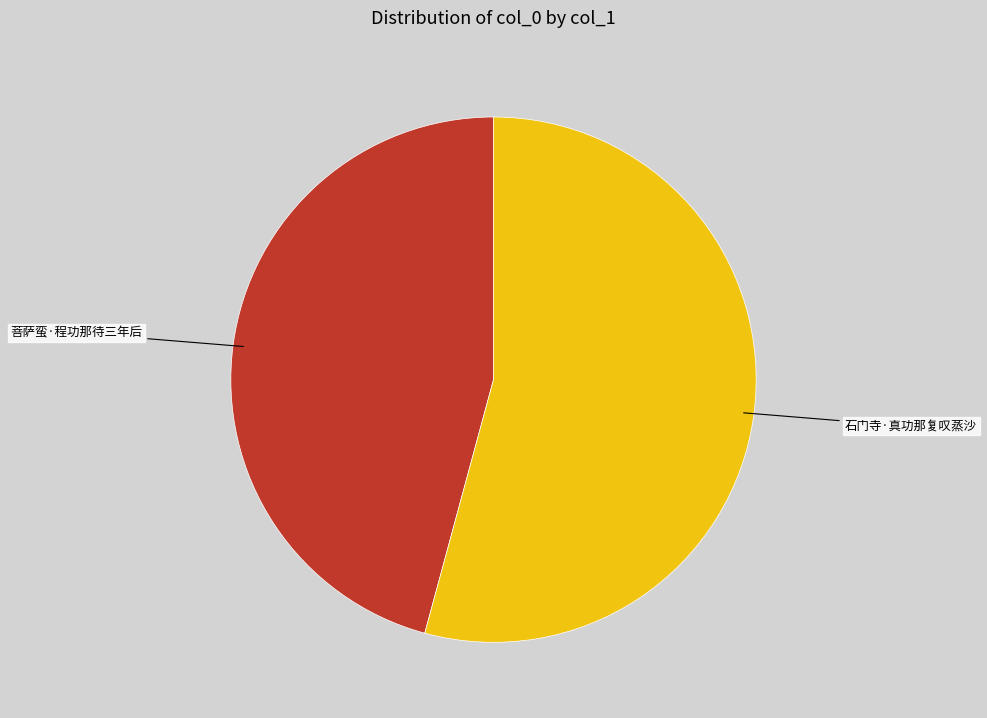

Is the sum of 菩萨蛮·程功那待三年后 and 石门寺·真功那复叹蒸沙 greater than half?

Yes